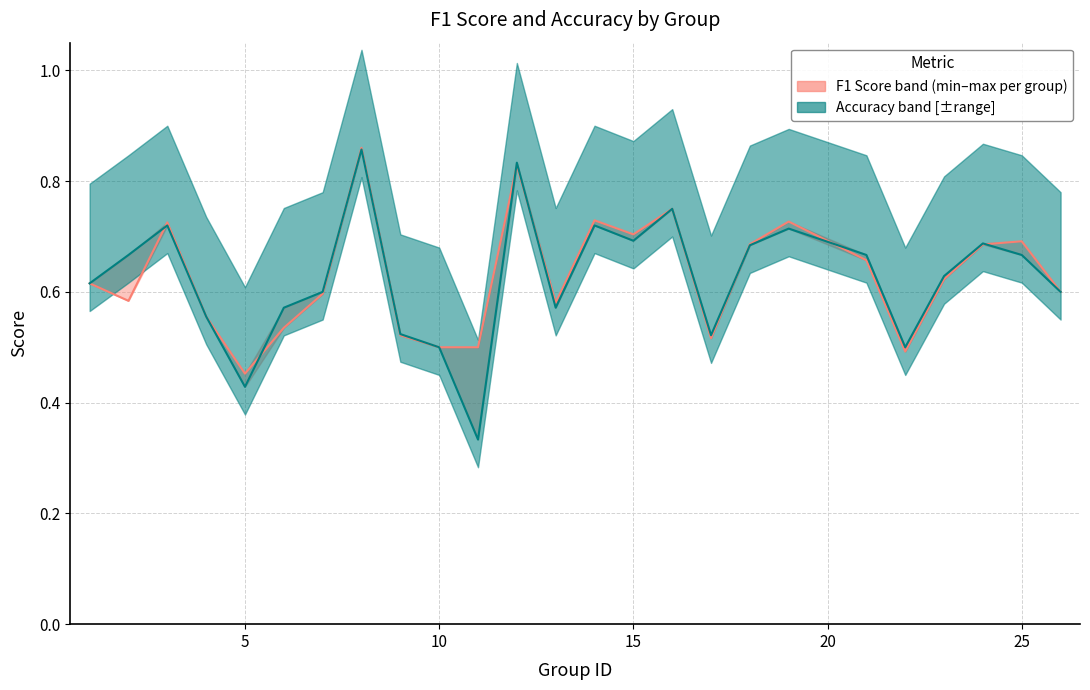

Where is accuracy nearest to the value 0?

11